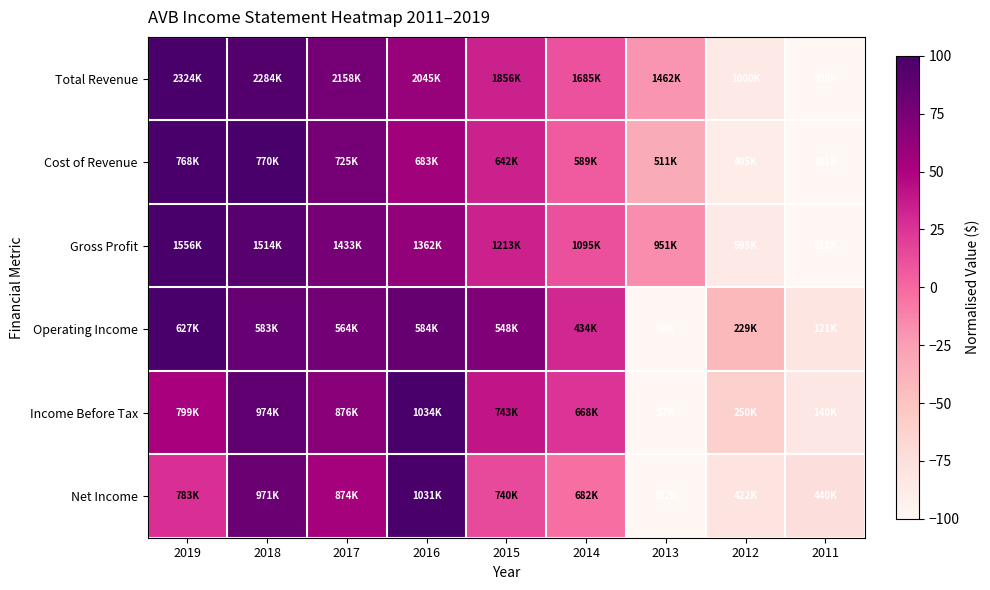

What is the spread (max minus min) of values at 2018?

17.6